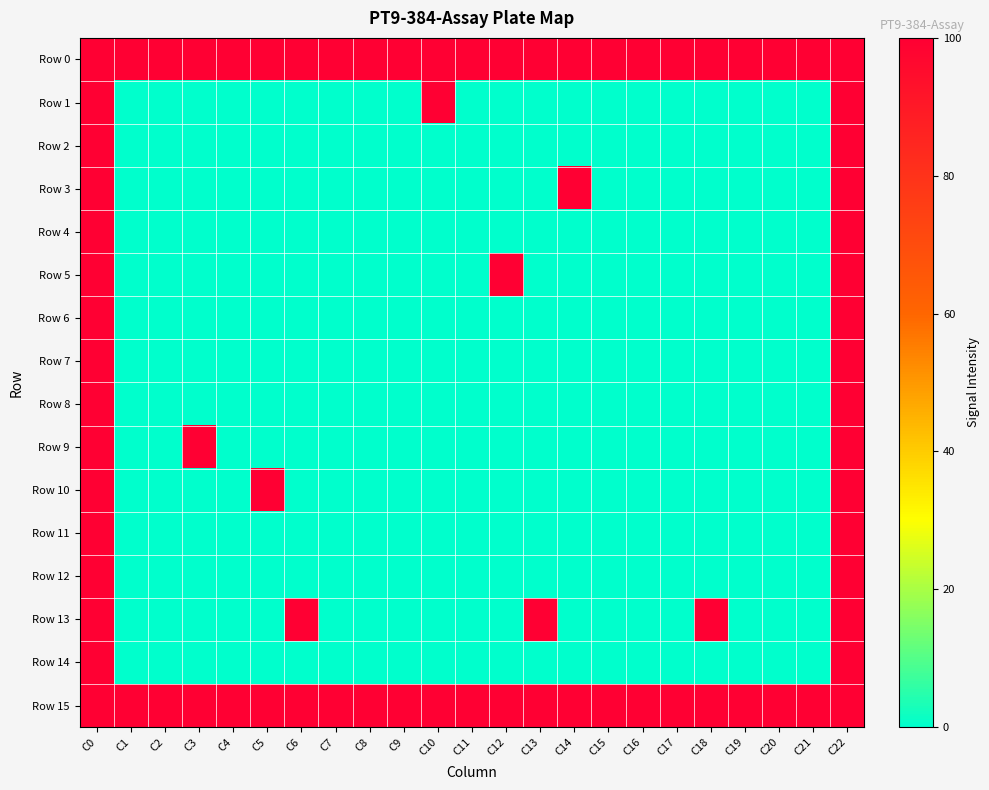

Which category has the highest value across all series?

C0